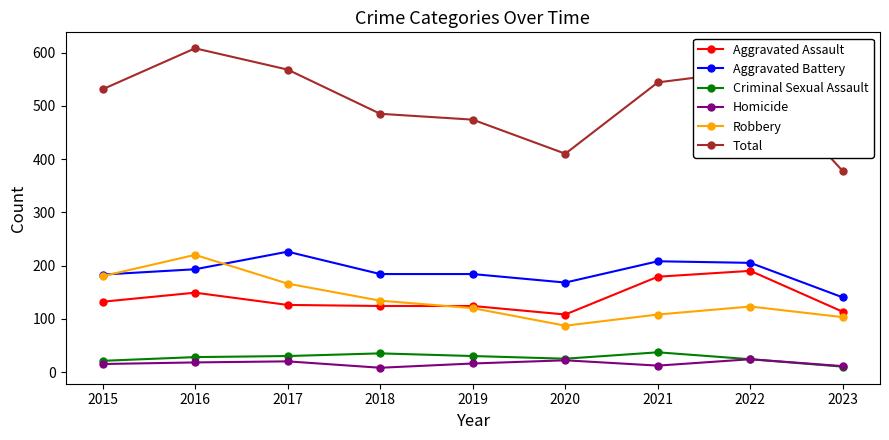

What is the difference between the Aggravated Battery values at 2020 and 2017?

58